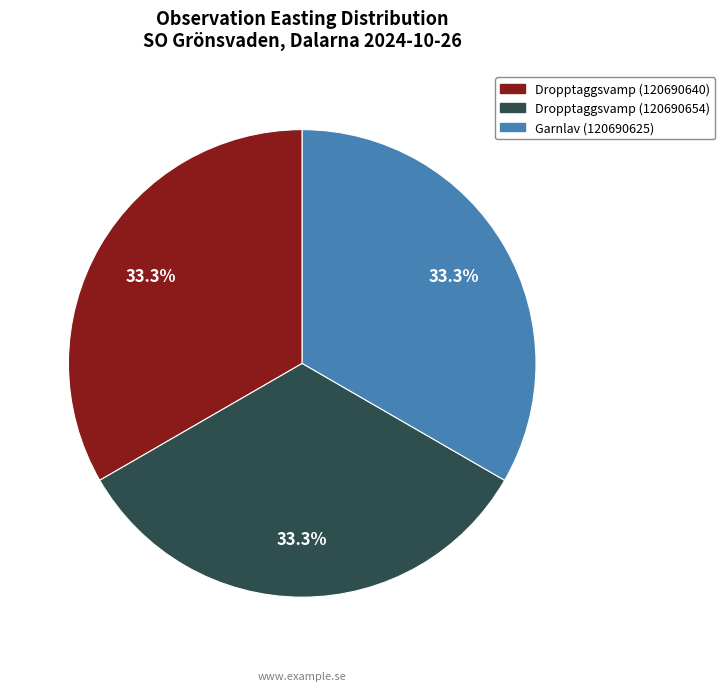

What is the ratio of the value at Dropptaggsvamp (120690654) to the value at Dropptaggsvamp (120690640)?

1.0